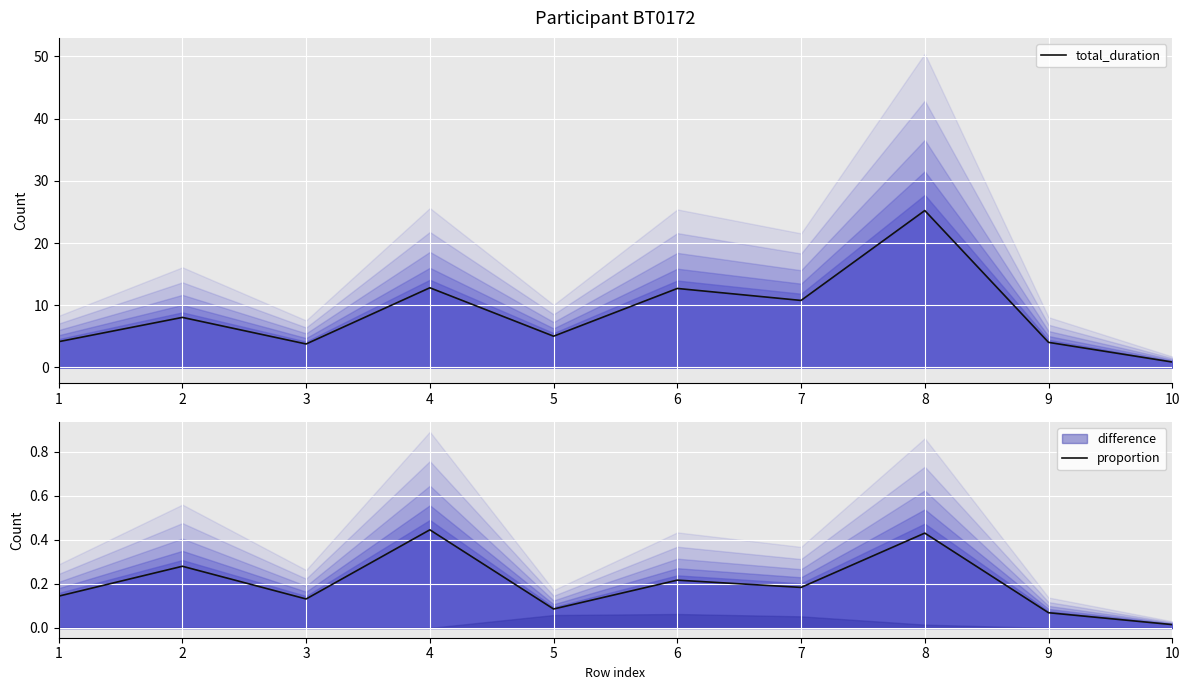

At how many categories does at least one series exceed 14?

1